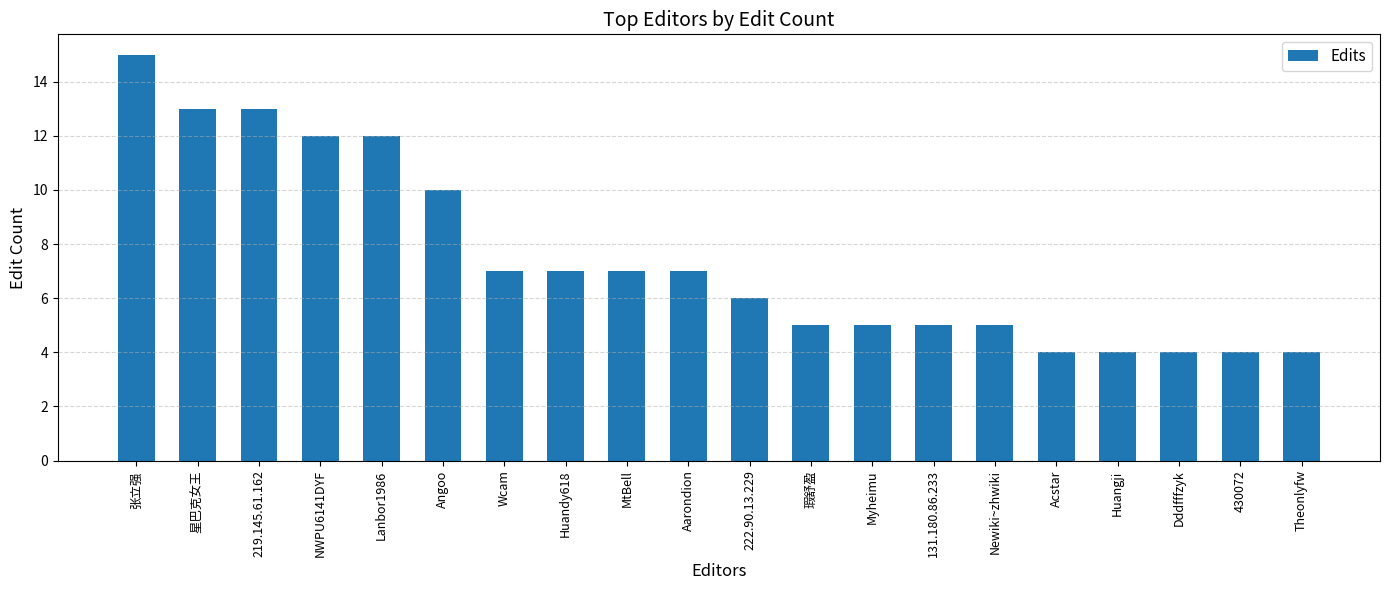

True or false: the data shows 13 at 星巴克女王.

True